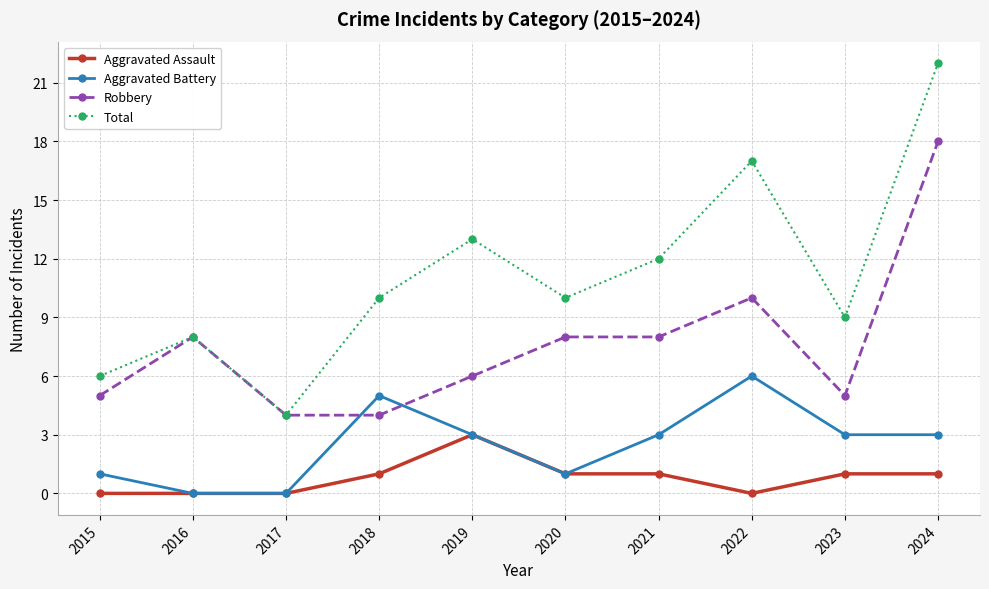

At which label is Total closest to 13?

2019